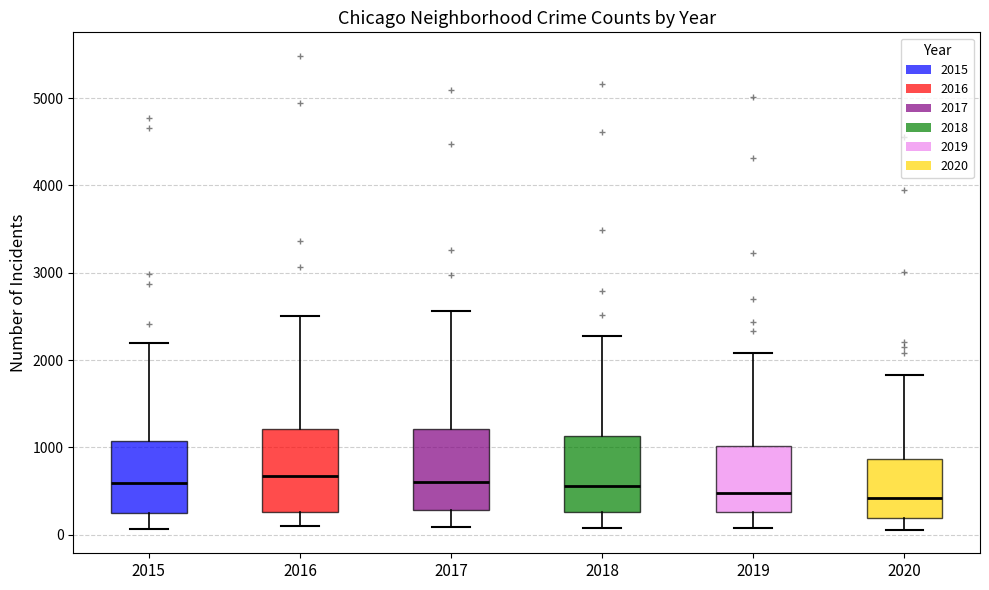

Where does the upper whisker of the box at x = 2016 end on the y-axis? The values are not printed on the chart, so give them approximately, as read against the axis.

2500